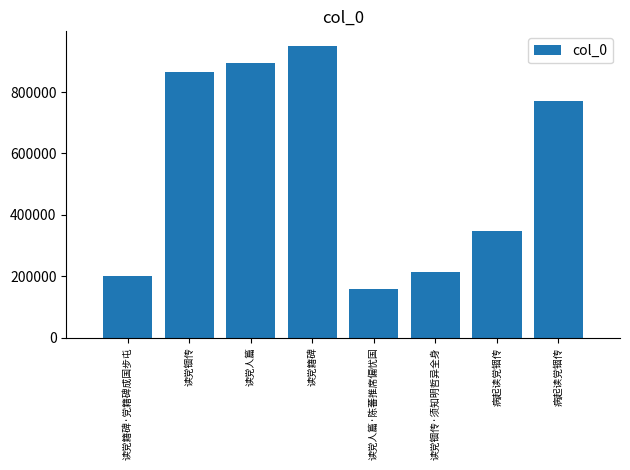

What is the greatest value displayed?

950139